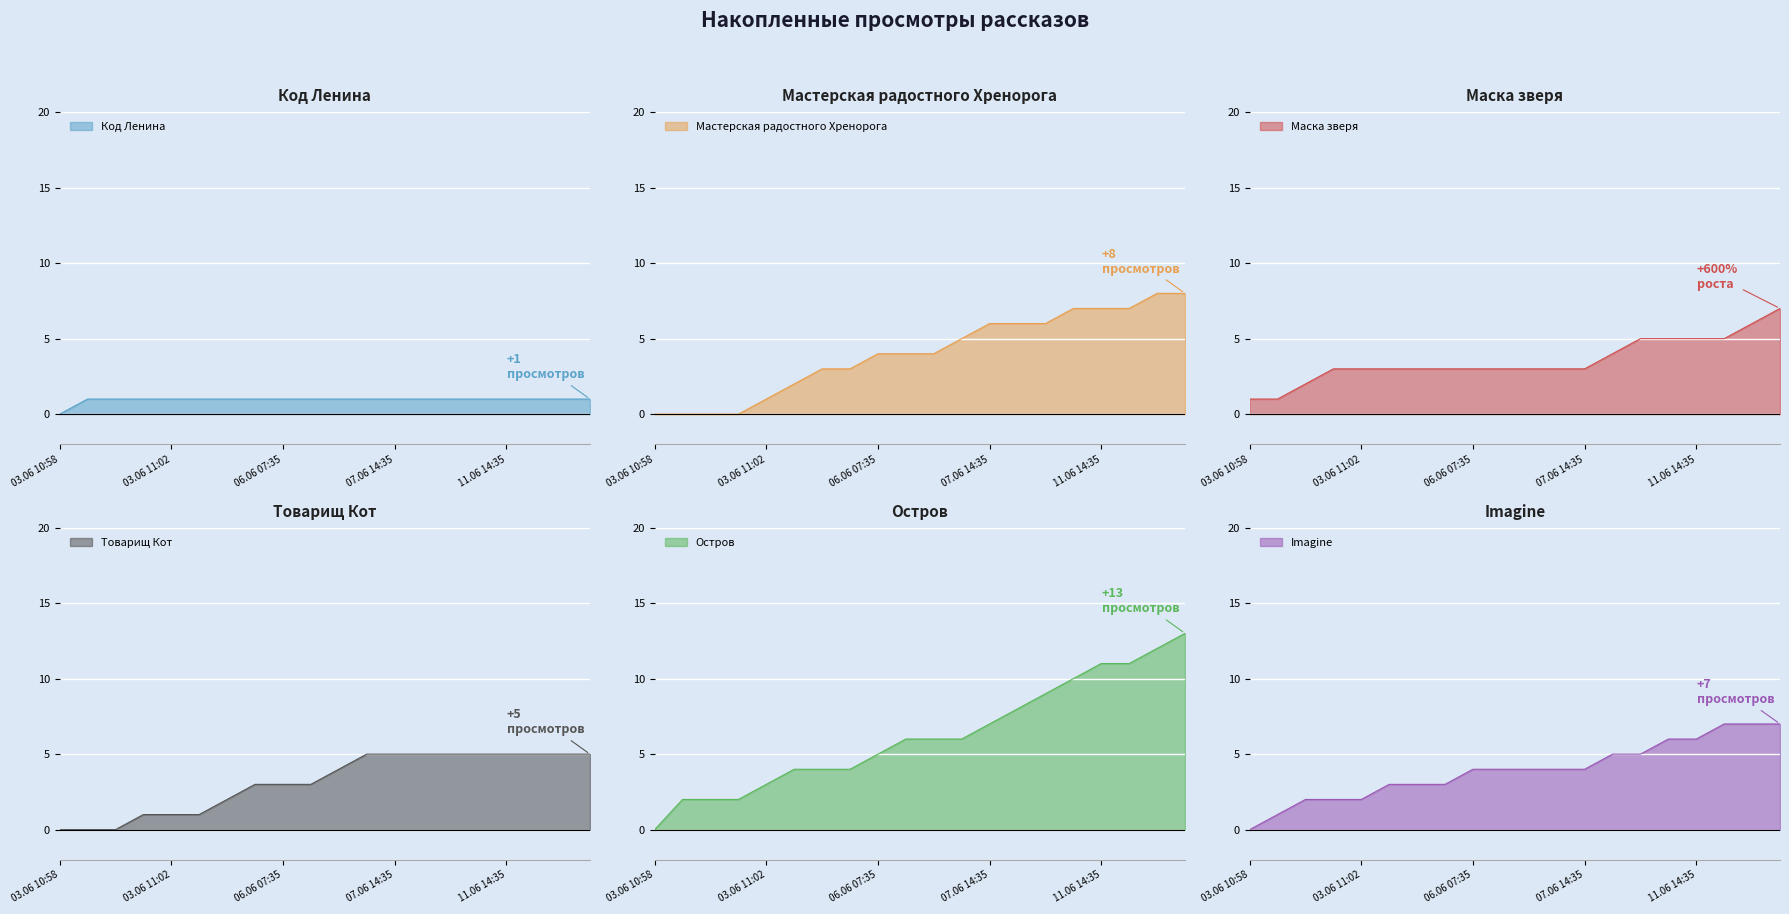

True or false: Код Ленина and Мастерская радостного Хренорога cross at least once.

False